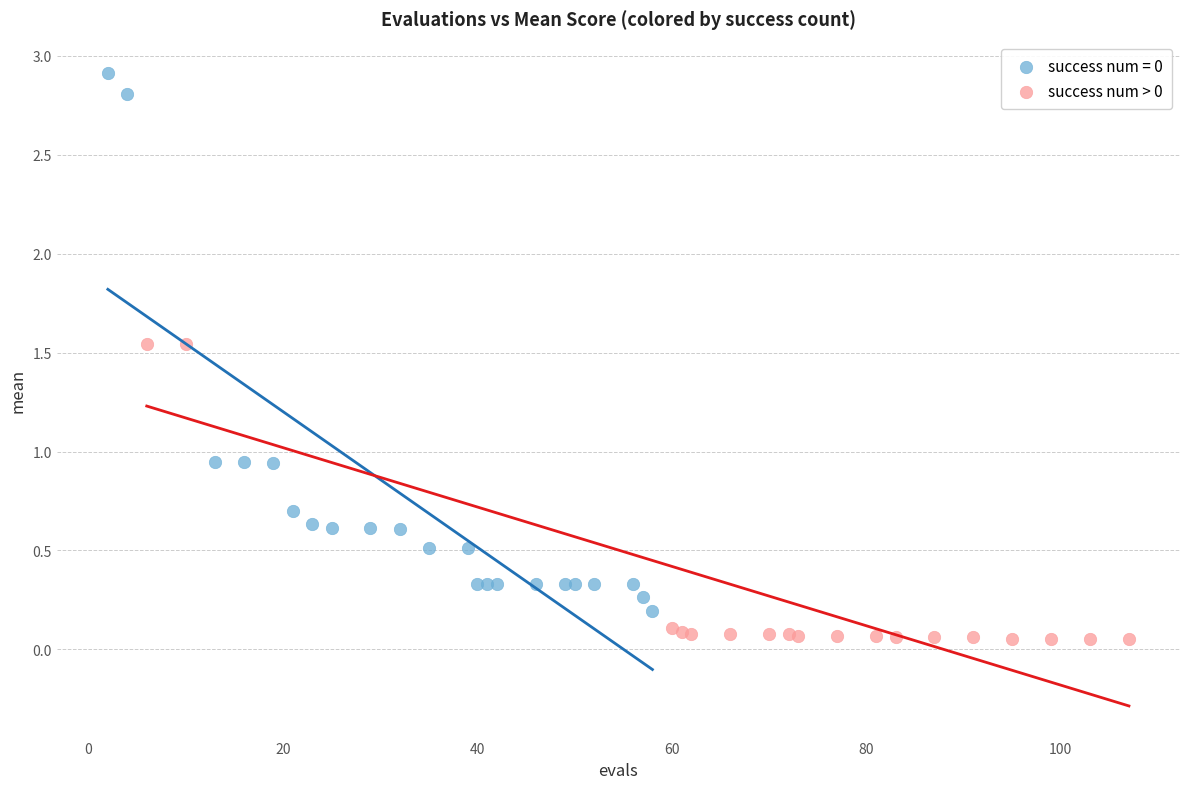

Which series contains the highest Y value?

success num = 0